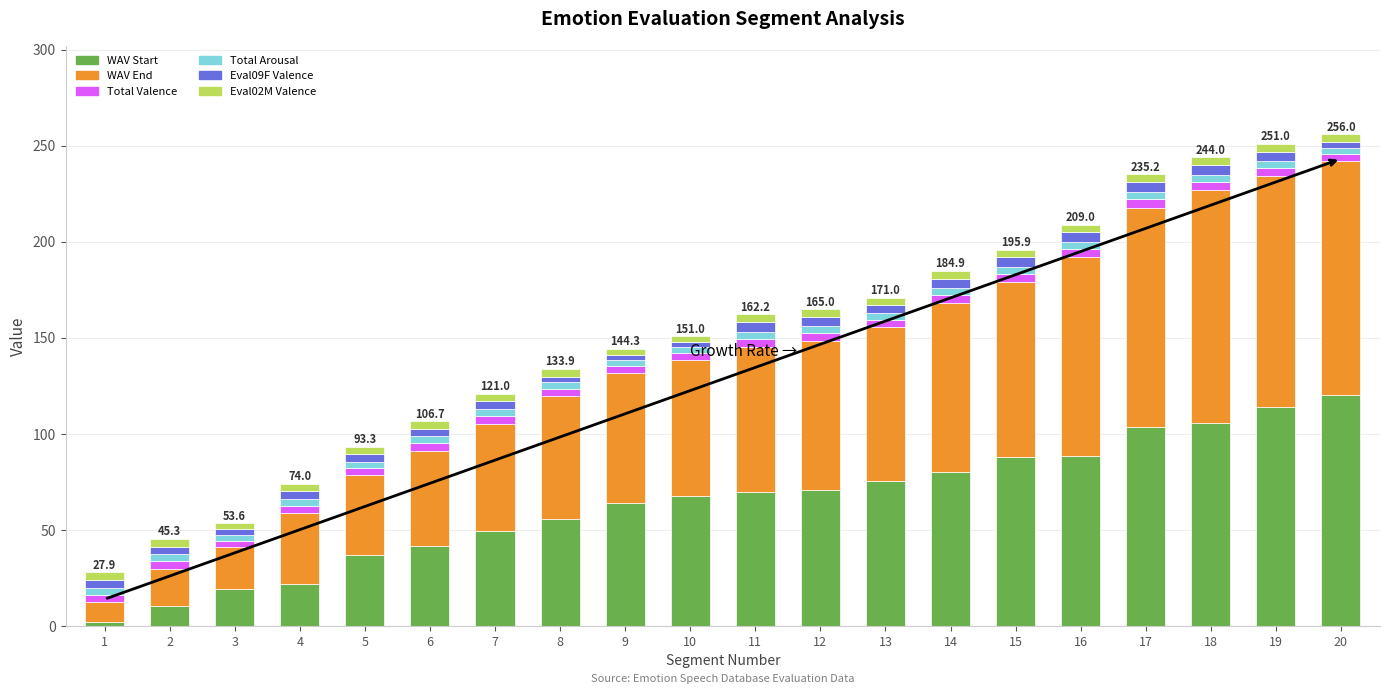

What is the sum of all WAV Start values?

1285.9